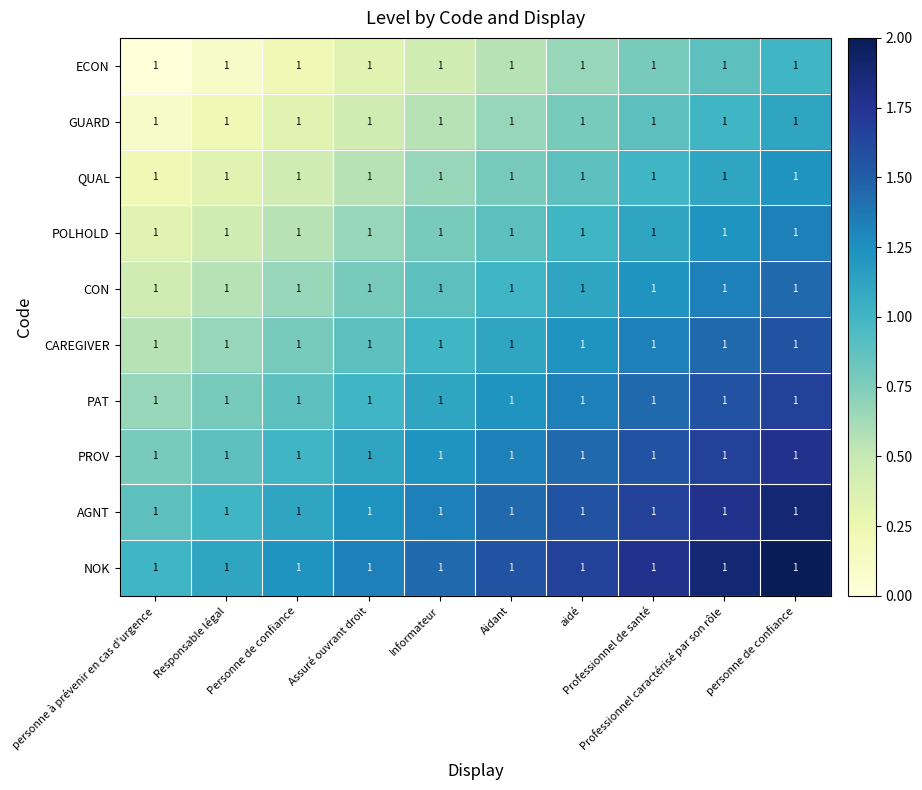

How many PAT values are between 0 and 1?

4